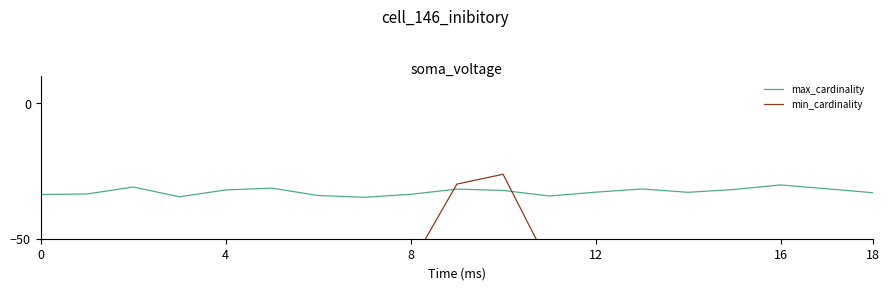

How many interior local peaks does the max_cardinality series have?

5